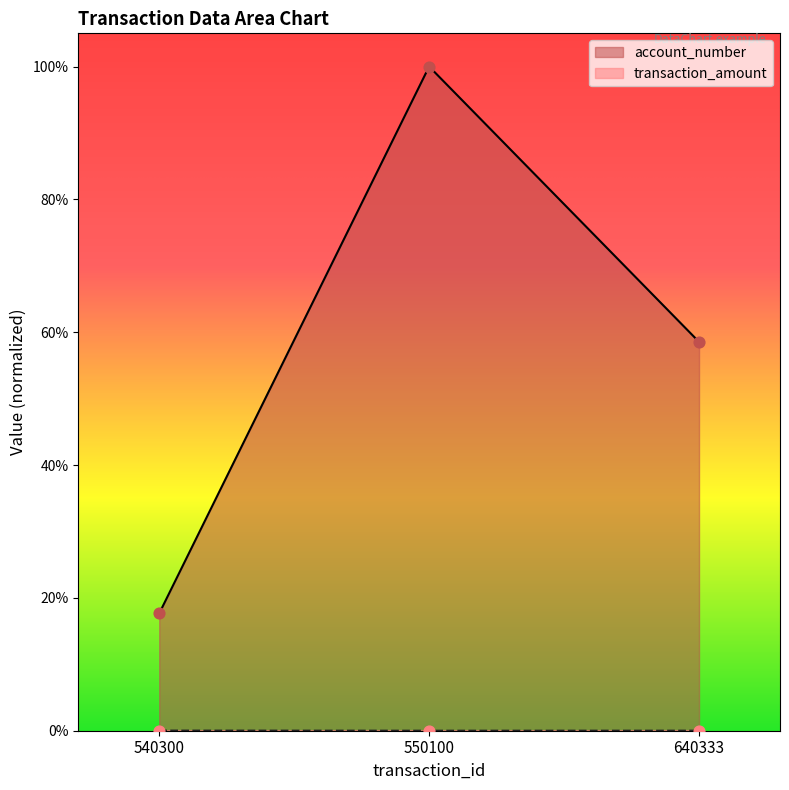

What is the total value across all series at 550100?

100.0